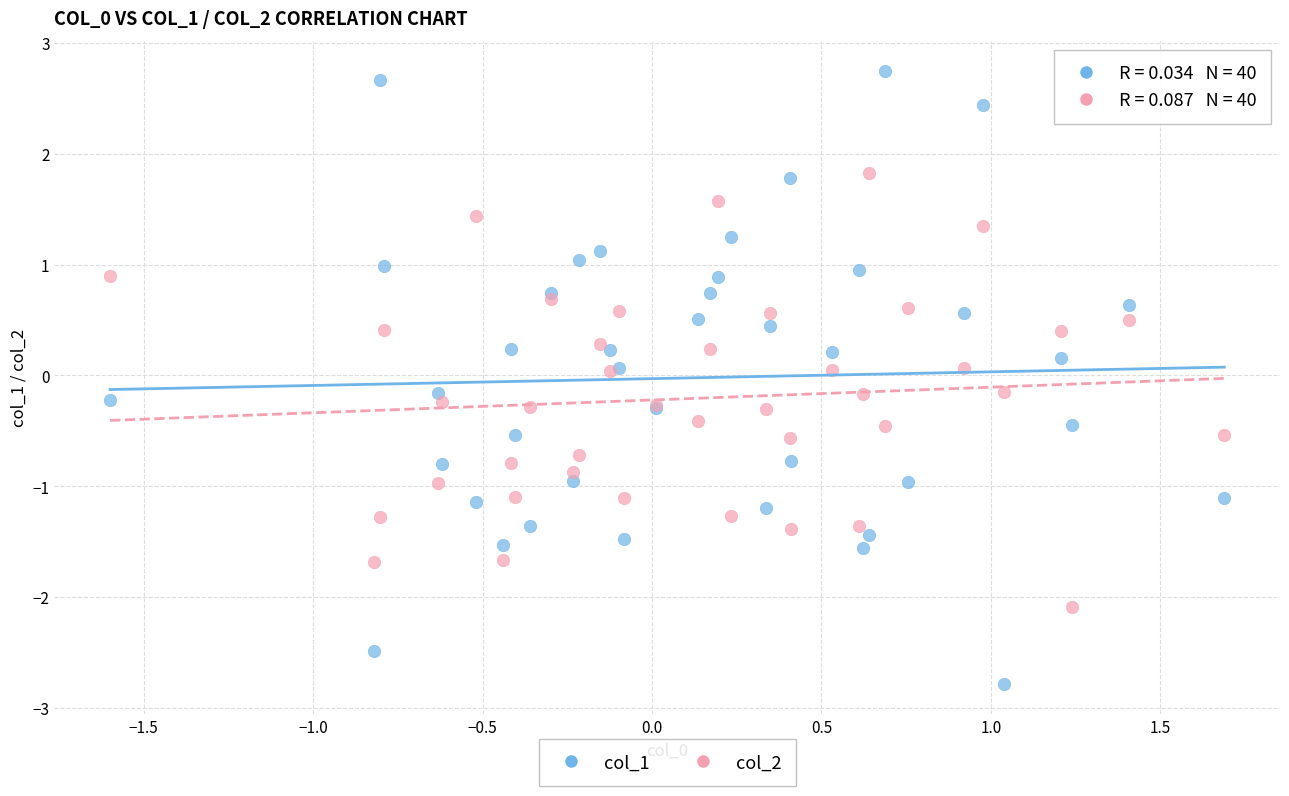

Which series contains the lowest Y value?

col_1